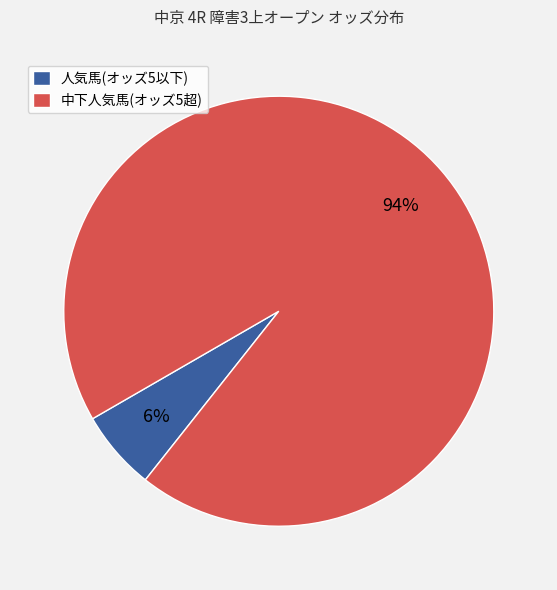

Between 人気馬(オッズ5以下) and 中下人気馬(オッズ5超), which is larger?

中下人気馬(オッズ5超)